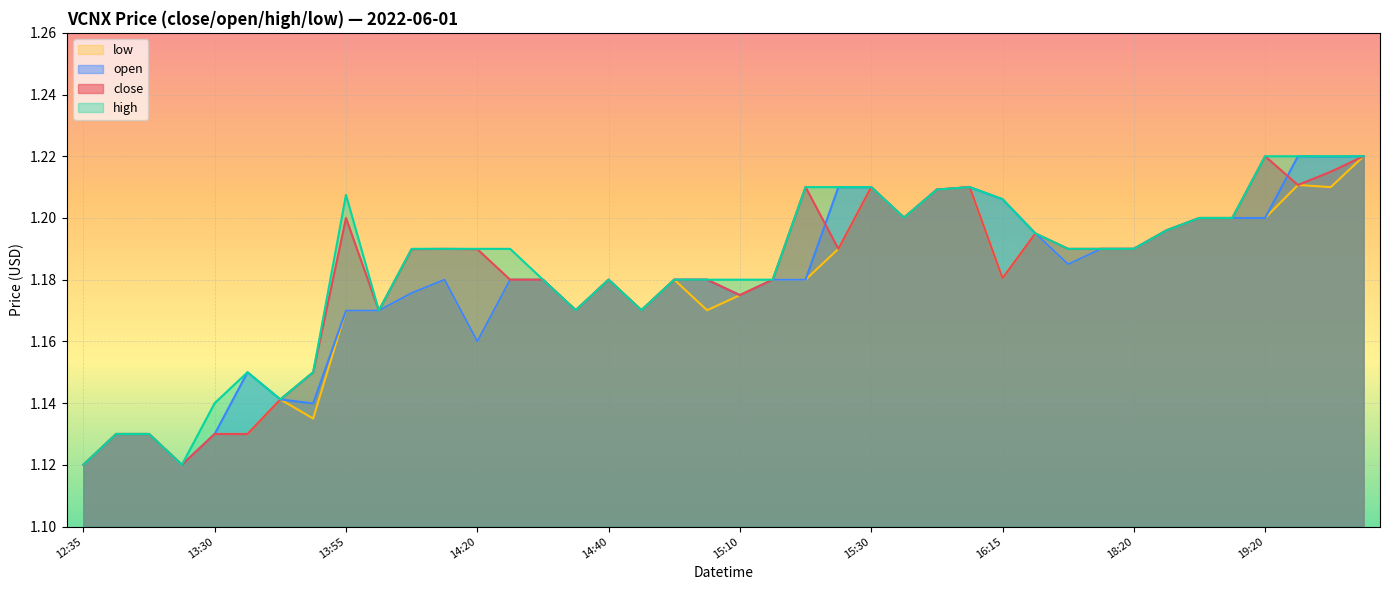

How many times do open and close cross each other?

2